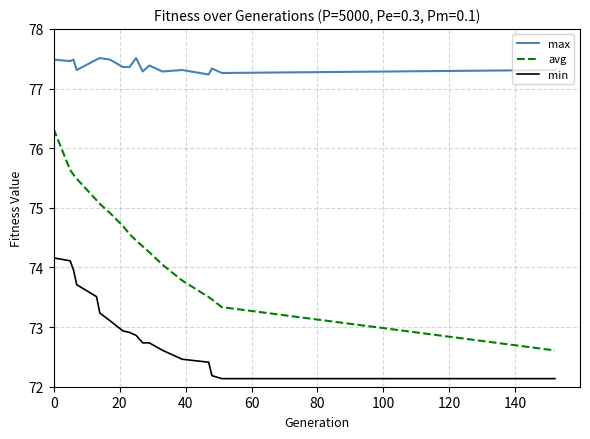

What is the greatest value displayed?

77.5